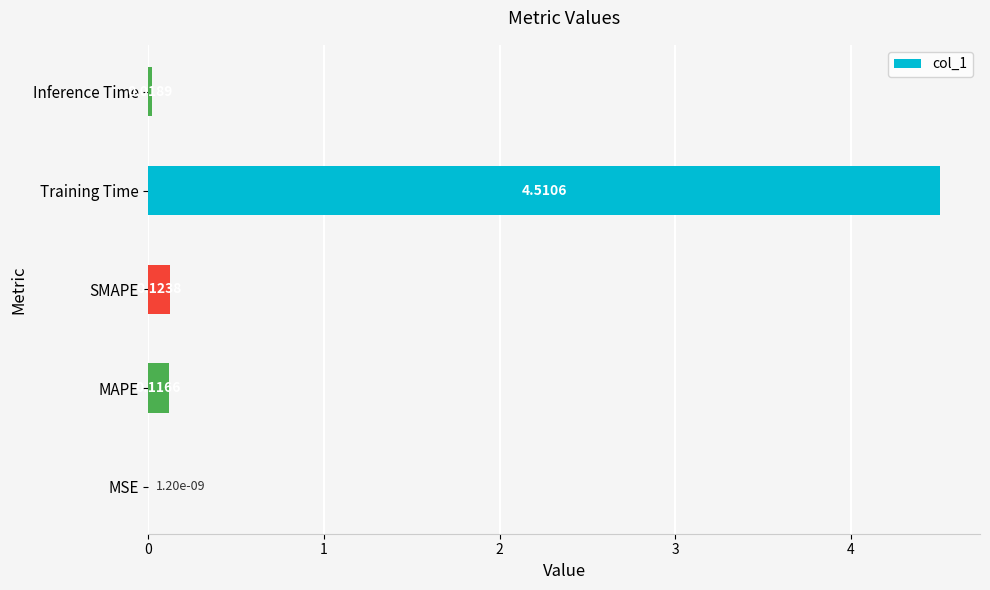

What is the sum of all values?

4.8